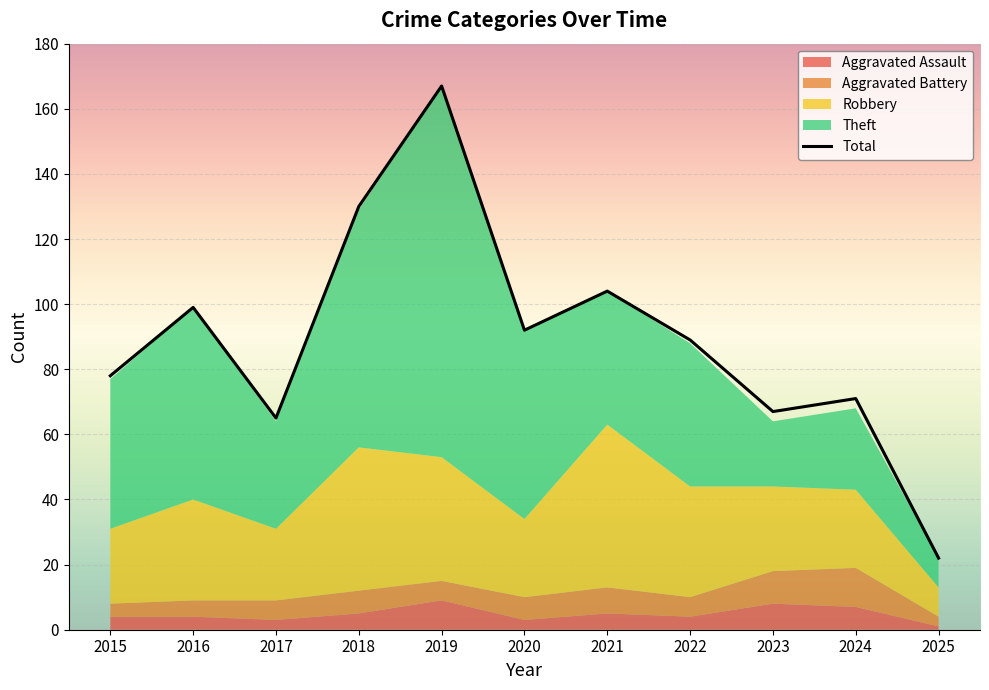

What is the ratio of the value at 2015 to the value at 2022?

0.9